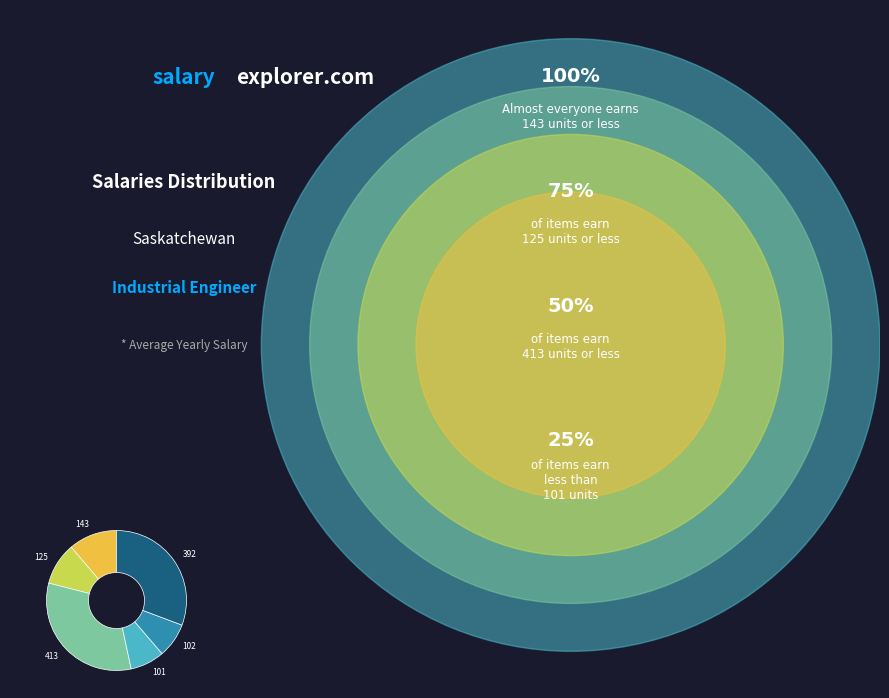

Between 101 and 413, which is larger?

413